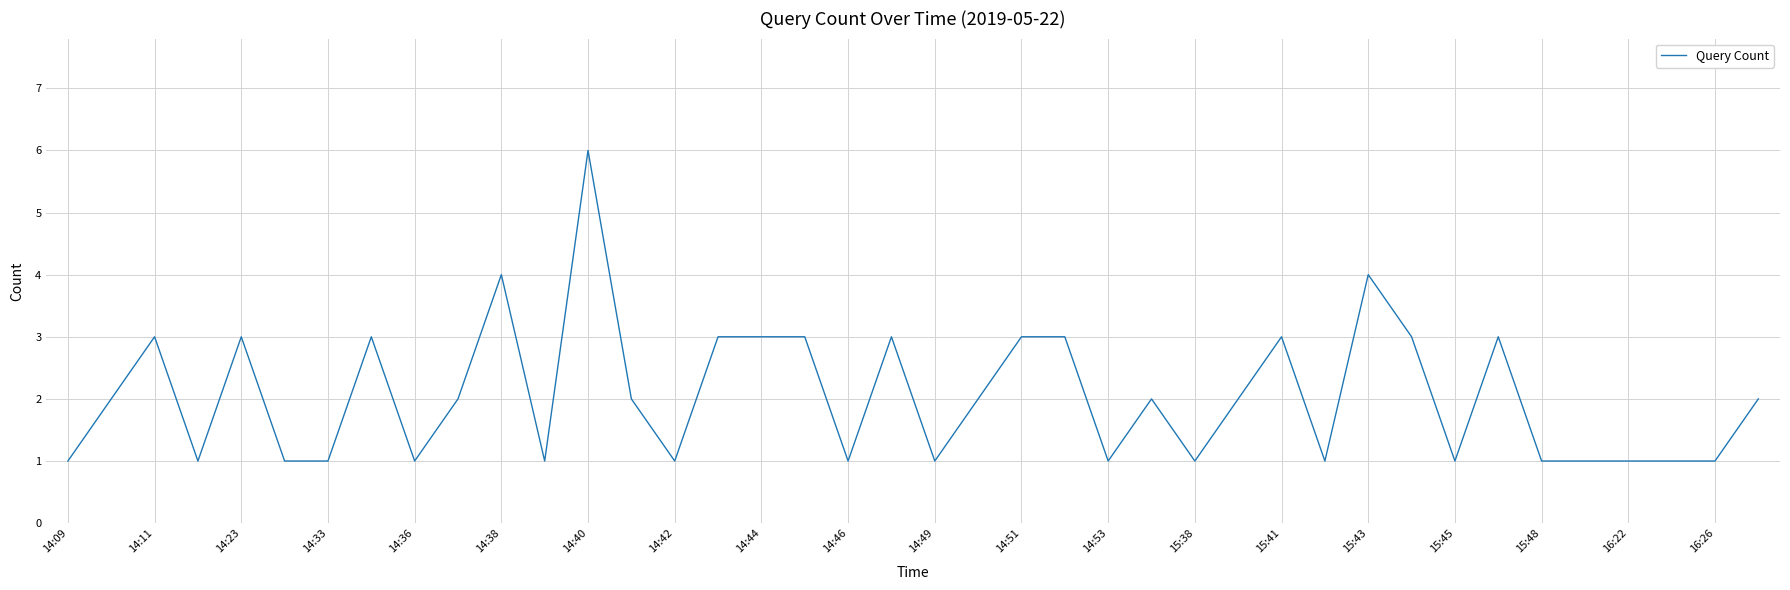

What is the greatest value displayed?

6